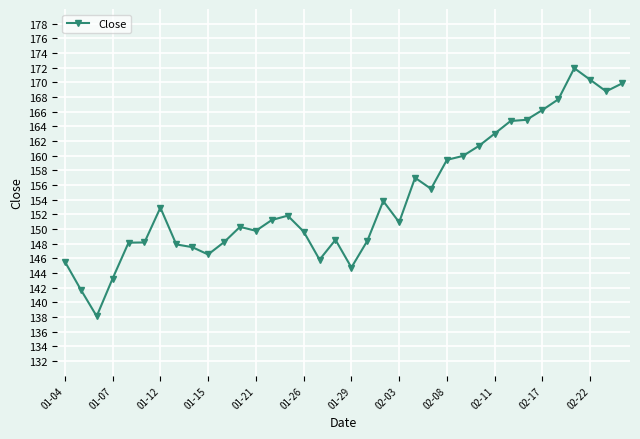

What is the maximum value shown in the chart?

171.9